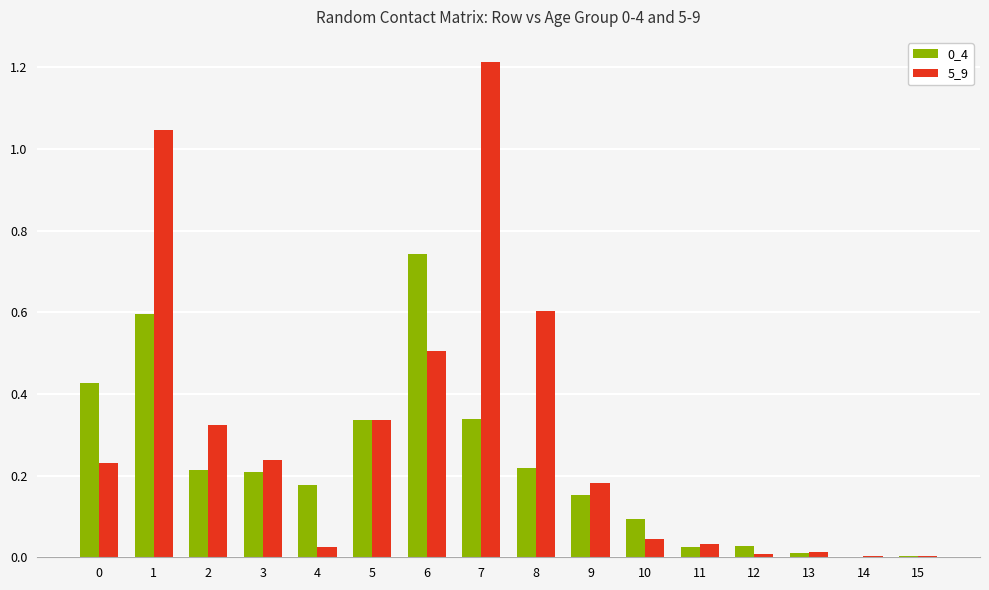

Which category has the highest value across all series?

7